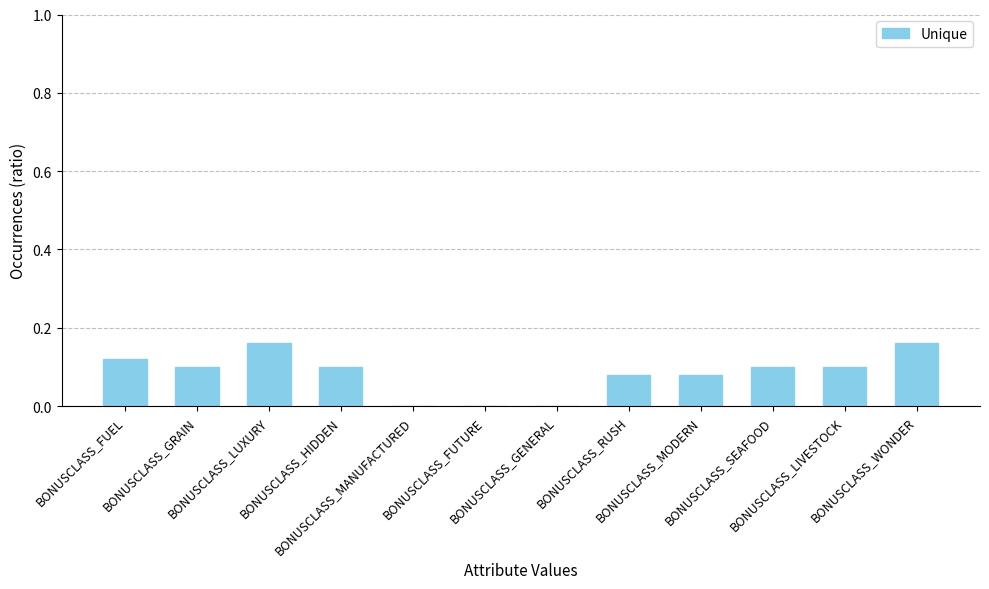

What is the sum of all values?

1.0